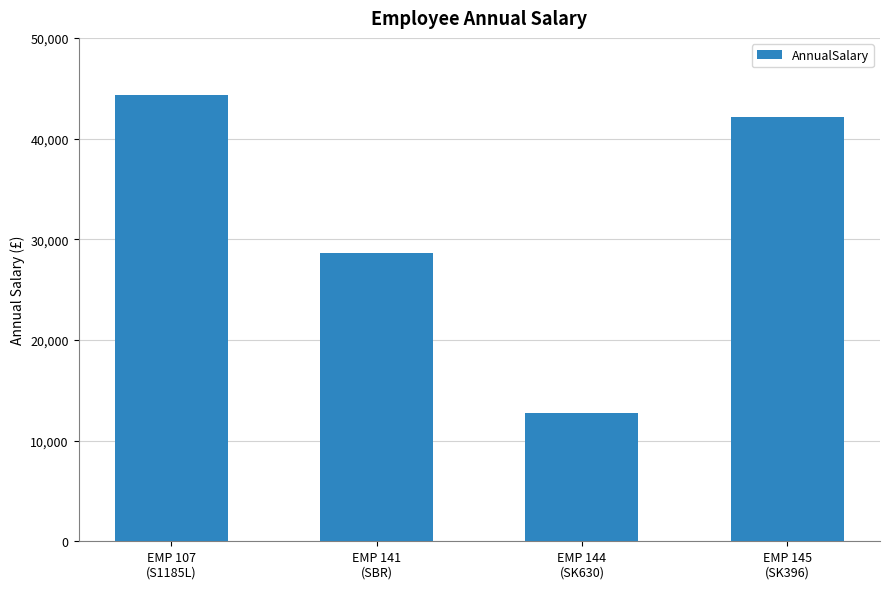

Does the chart contain any negative values?

No